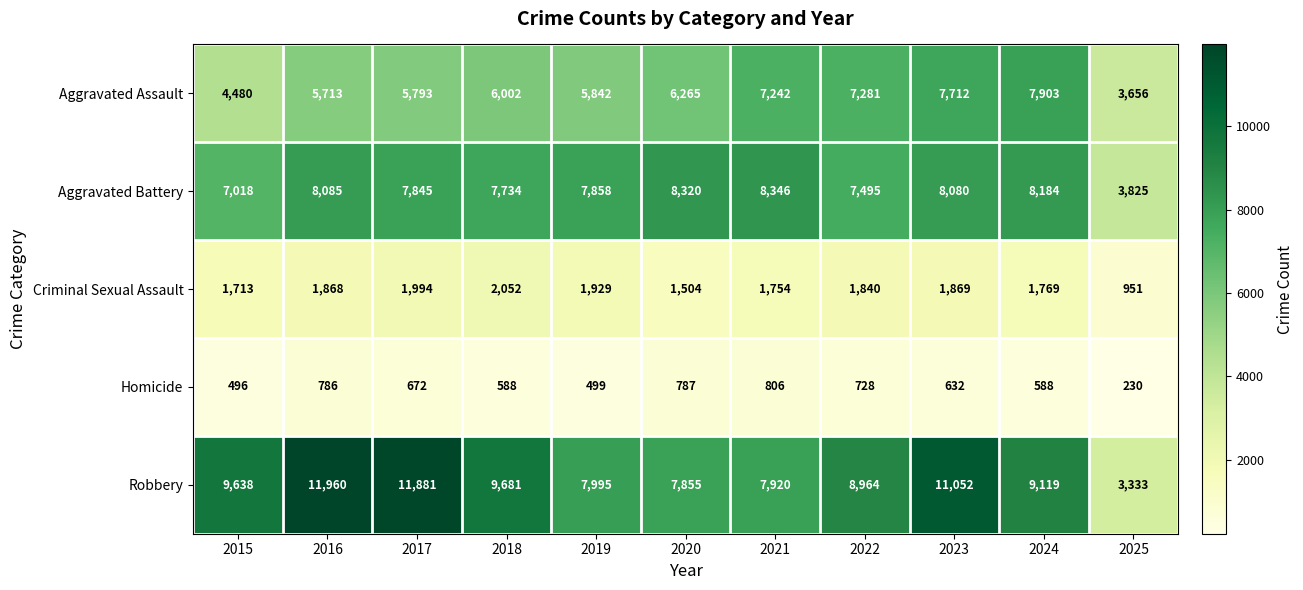

Where does the Aggravated Battery series first go above 7858?

2016